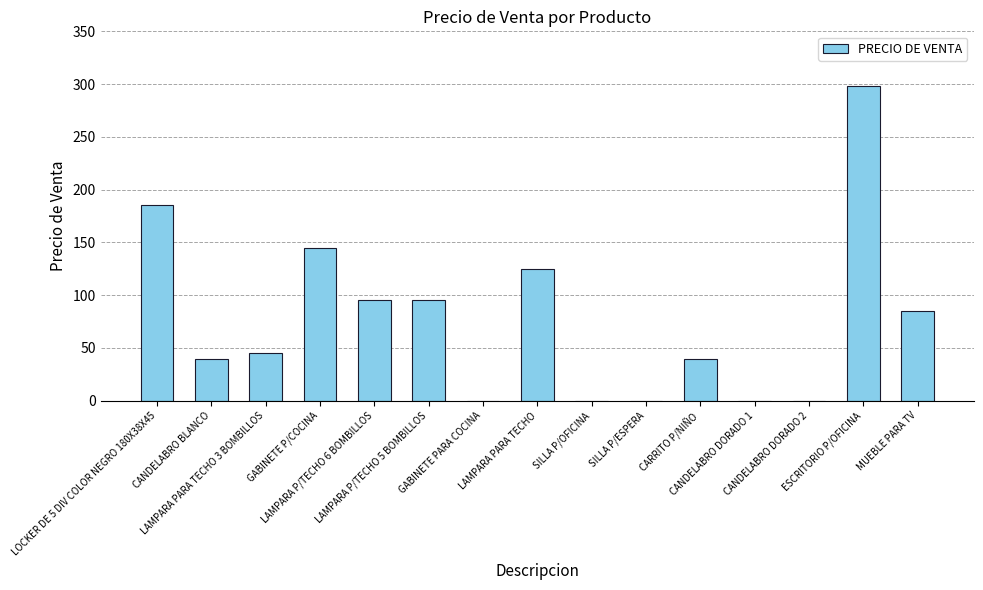

What is the maximum value shown in the chart?

298.0